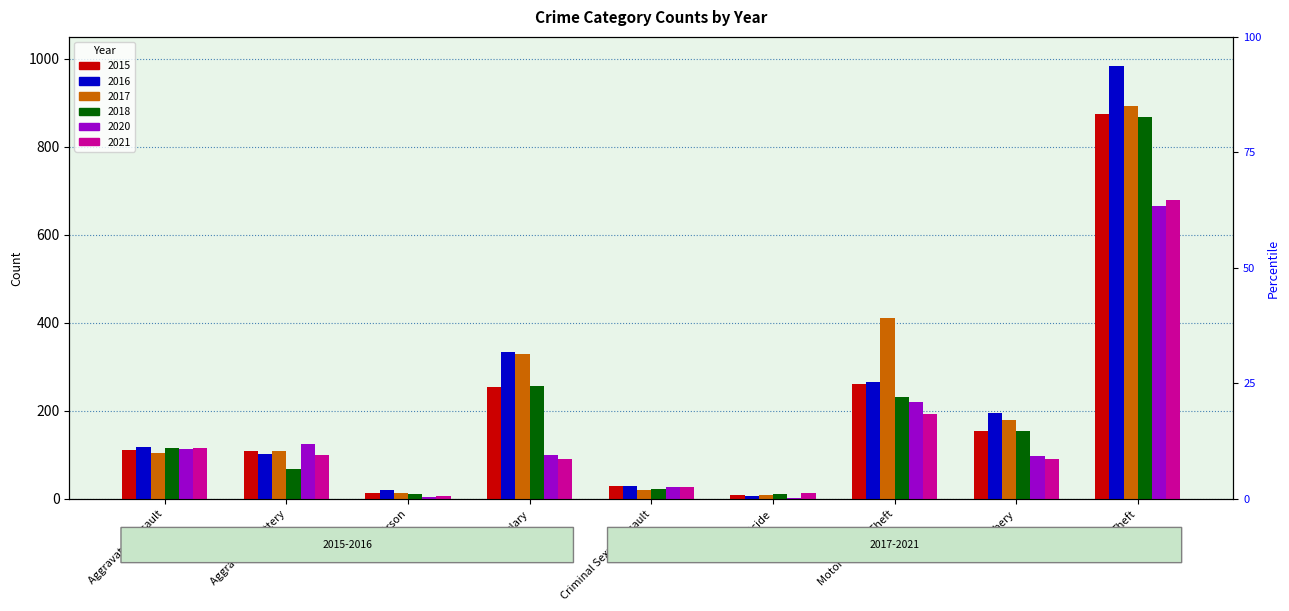

The 2017 series shows 105 at Aggravated Assault. True or false?

True